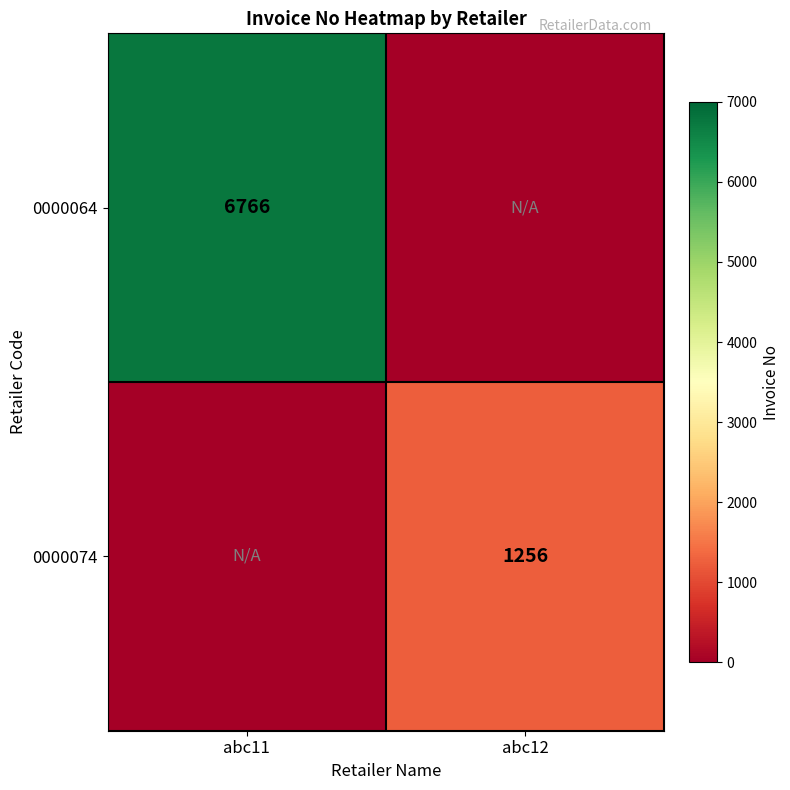

The value of 0000064 at abc11 is 4004. True or false?

False